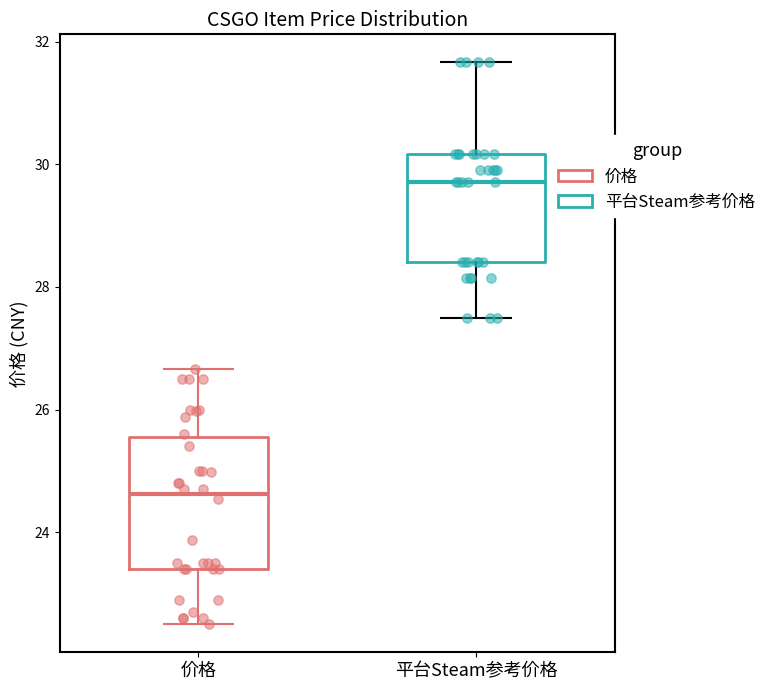

Which box's median line is the lowest?

价格